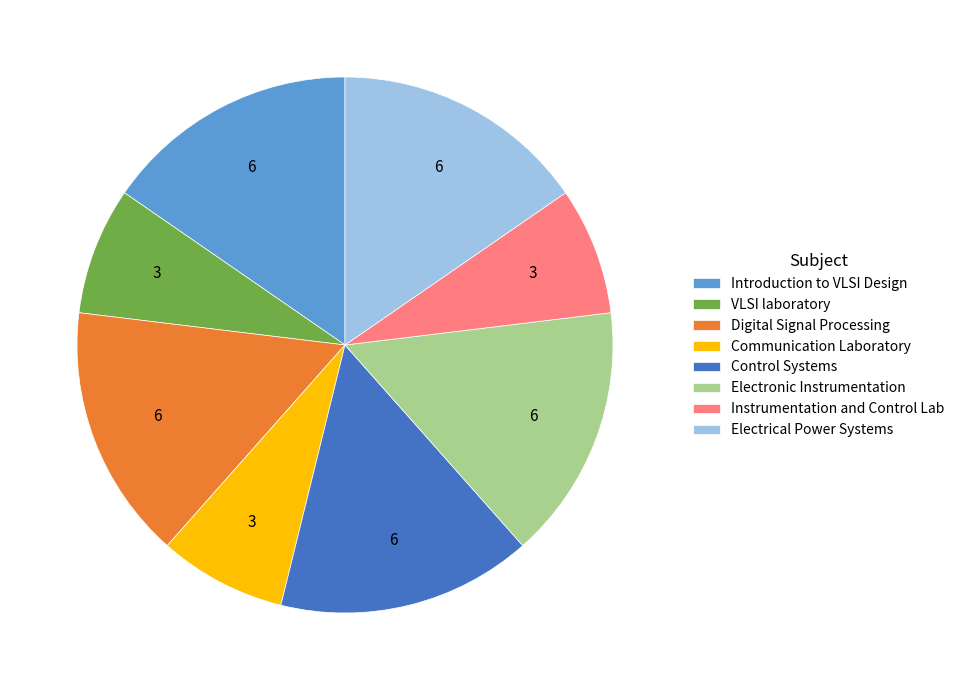

Which has a higher value, Digital Signal Processing or Communication Laboratory?

Digital Signal Processing